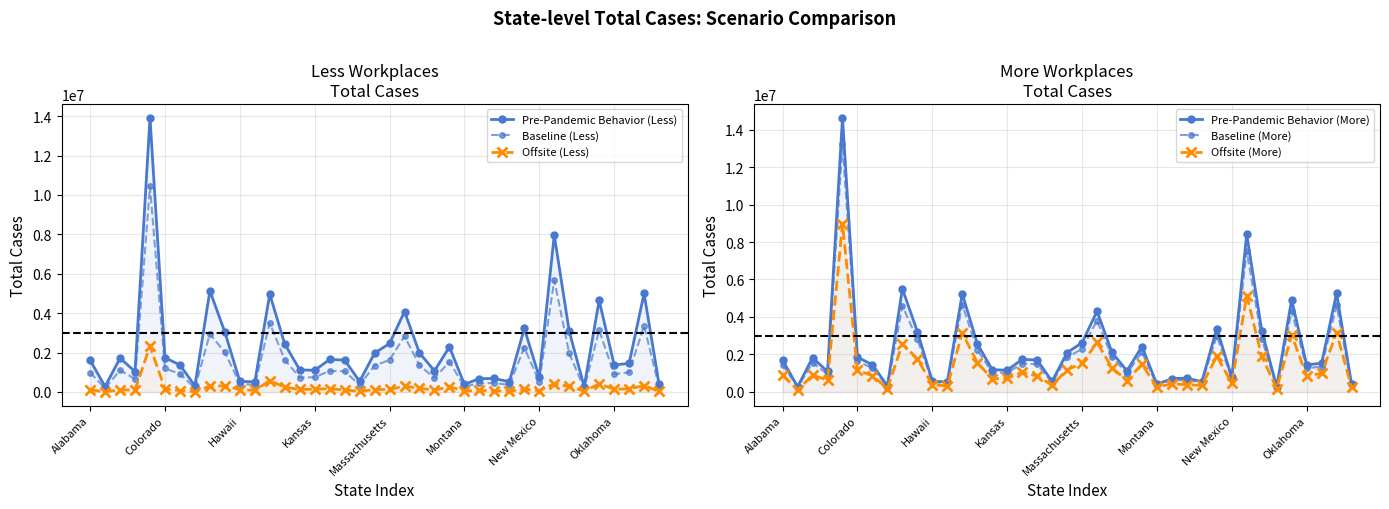

What are all the series names shown in the legend?

Pre-Pandemic Behavior (Less), Baseline (Less), Offsite (Less), Pre-Pandemic Behavior (More), Baseline (More), Offsite (More)